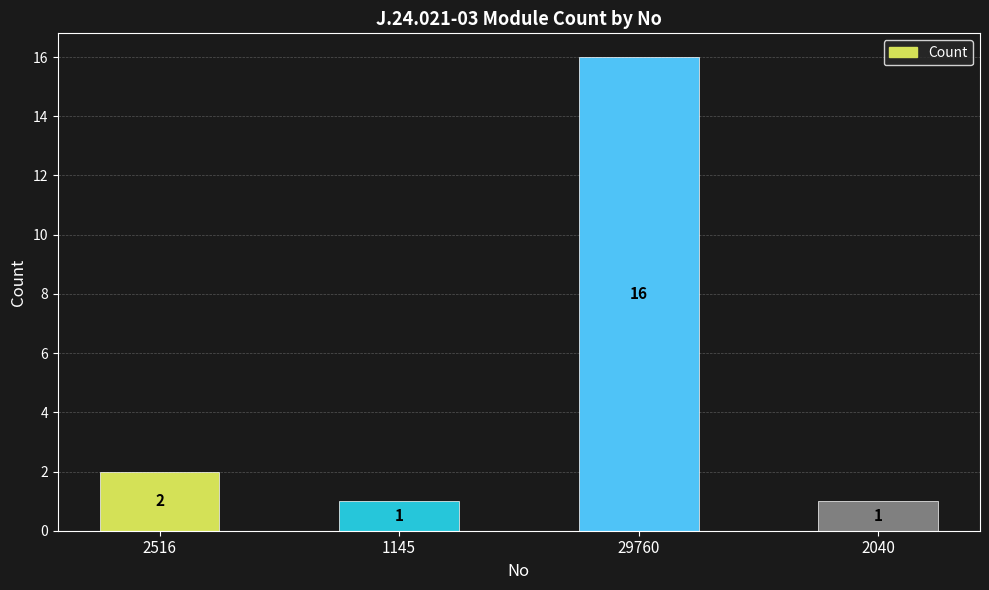

Is it true that the value at 1145 is 2?

False